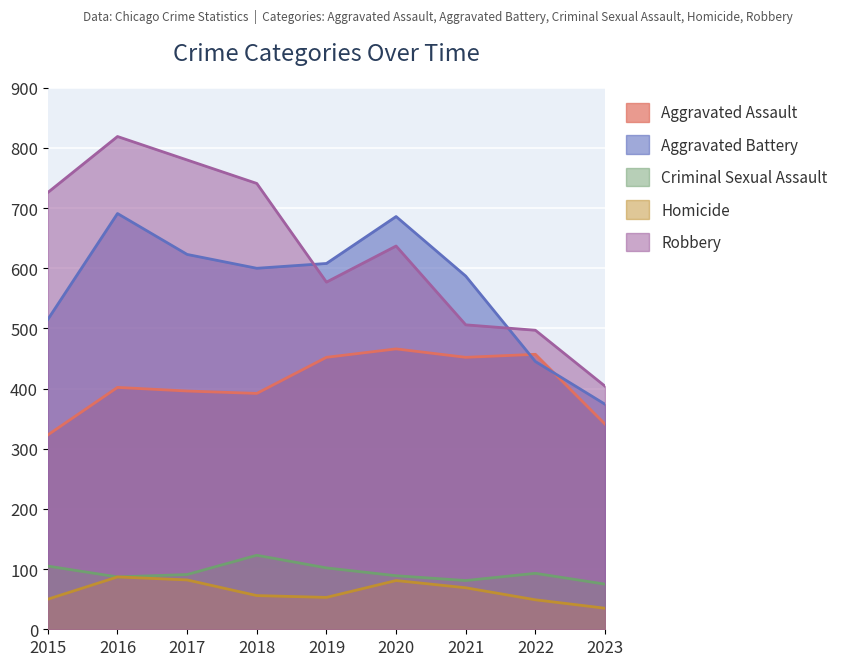

Reading left to right, list all the values displayed in this chart.

Aggravated Assault: 2015=323	2016=402	2017=396	2018=392	2019=452	2020=466	2021=452	2022=457	2023=341
Aggravated Battery: 2015=515	2016=691	2017=623	2018=600	2019=608	2020=686	2021=587	2022=445	2023=374
Criminal Sexual Assault: 2015=105	2016=87	2017=91	2018=123	2019=102	2020=89	2021=81	2022=93	2023=75
Homicide: 2015=50	2016=87	2017=82	2018=56	2019=53	2020=81	2021=69	2022=49	2023=35
Robbery: 2015=726	2016=819	2017=780	2018=741	2019=577	2020=637	2021=506	2022=497	2023=404